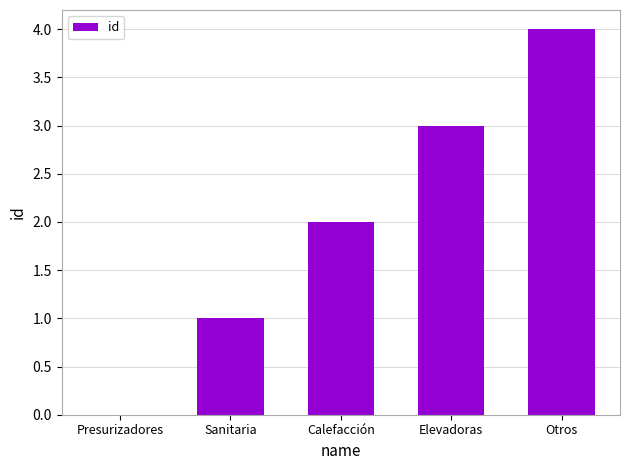

How many values are above zero?

4